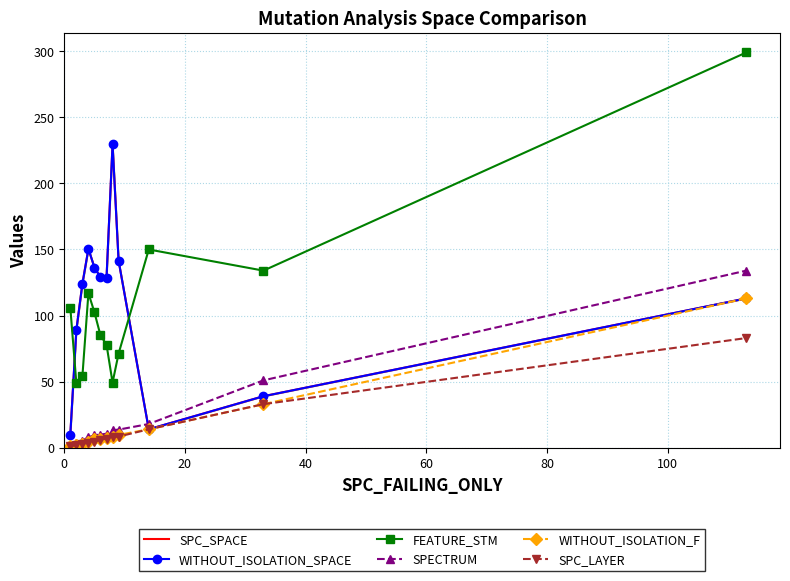

Is the value of SPC_SPACE at 80 greater than the value of SPC_LAYER at 60?

Yes